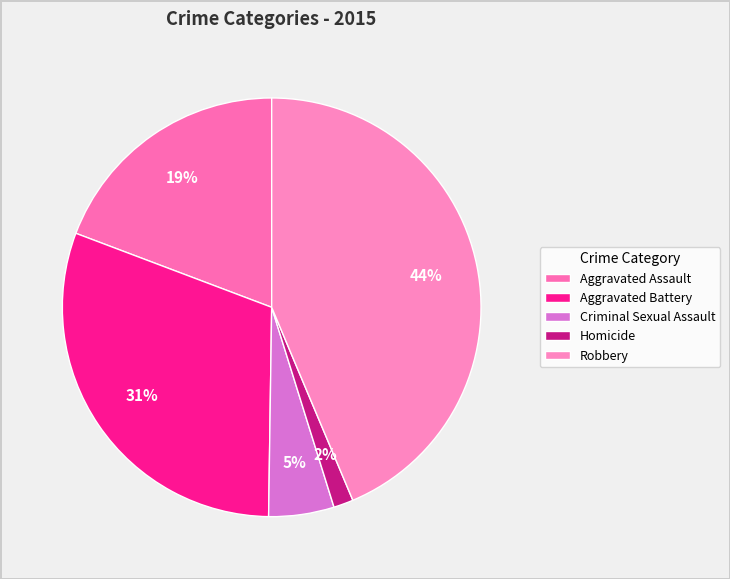

Rank the categories by value from highest to lowest.

Robbery, Aggravated Battery, Aggravated Assault, Criminal Sexual Assault, Homicide